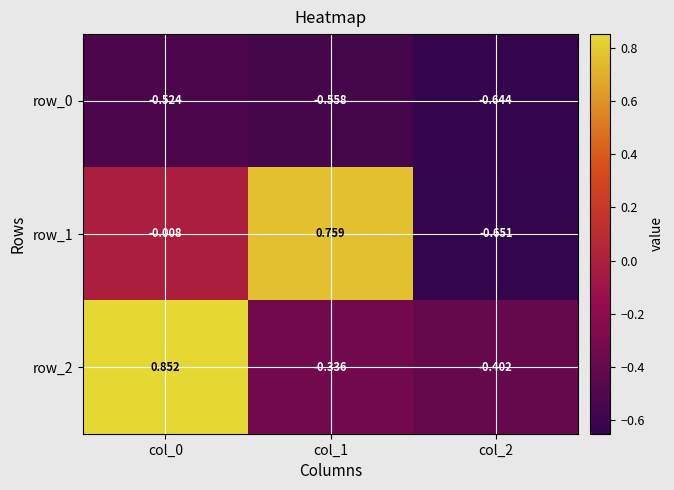

Is the value of row_0 at col_0 greater than the value of row_2 at col_0?

No